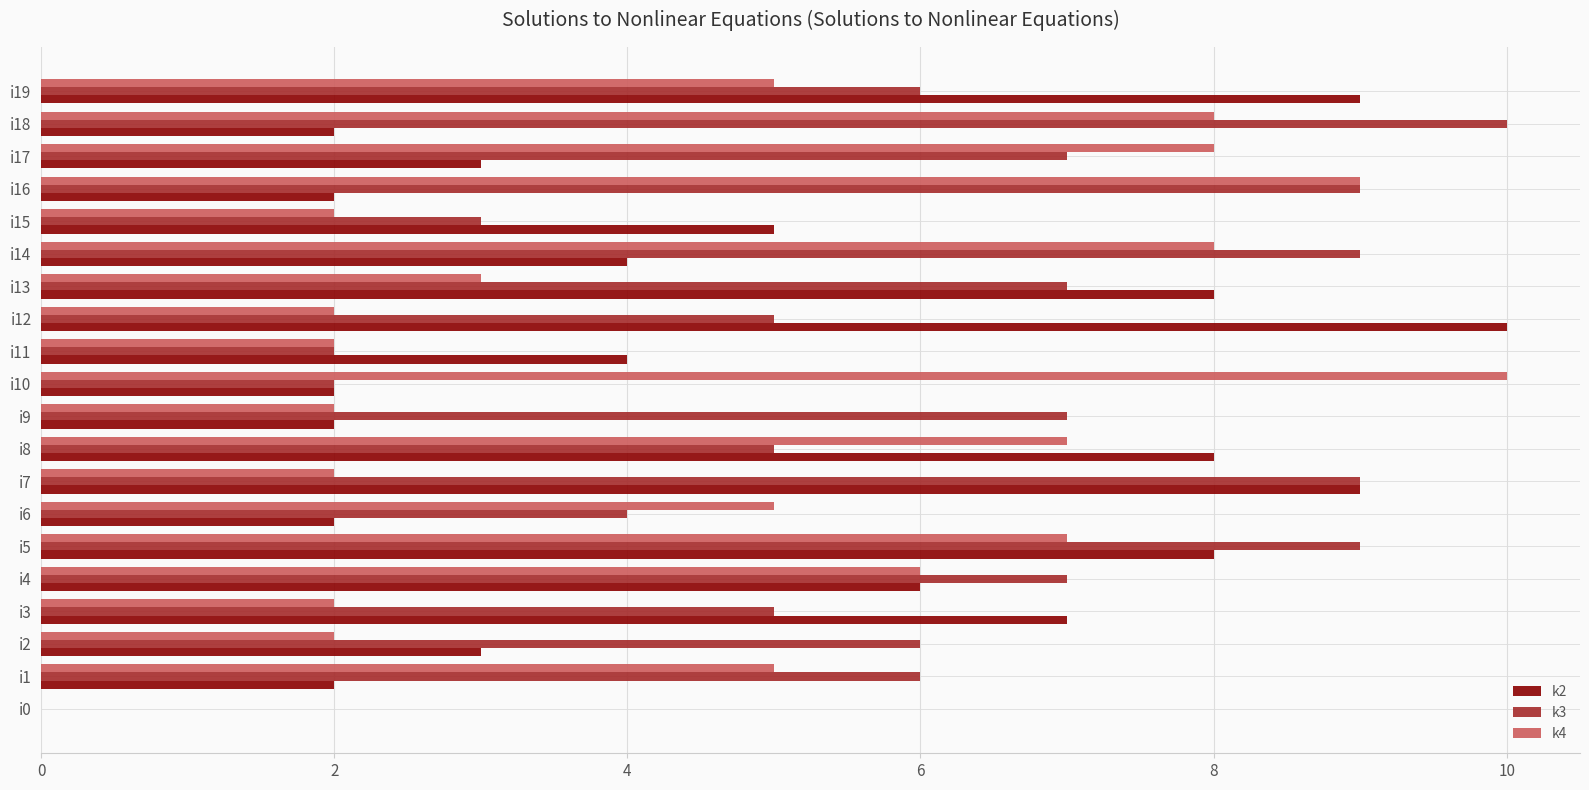

At which label does k2 reach its peak?

i12